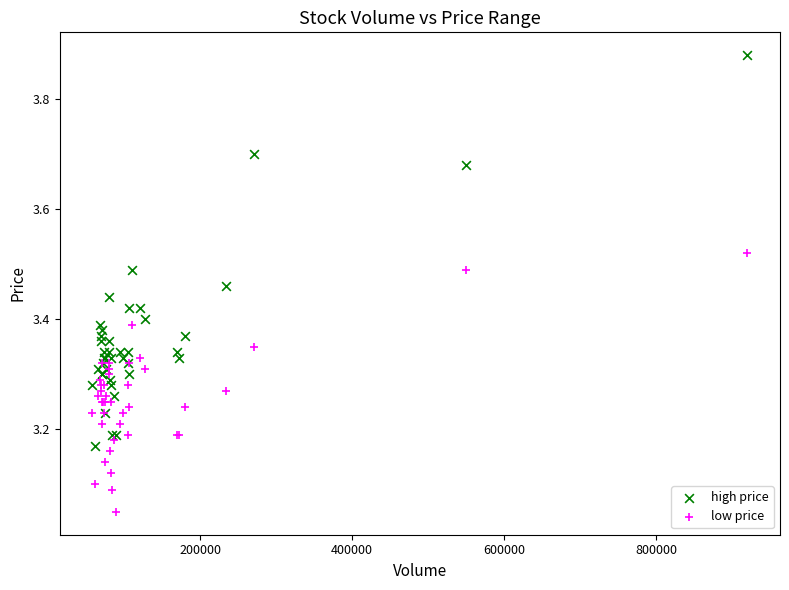

Which series contains the lowest Y value?

low price